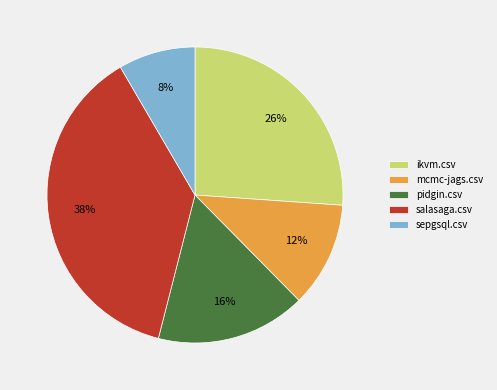

Is it true that ikvm.csv is 26% of the pie?

True